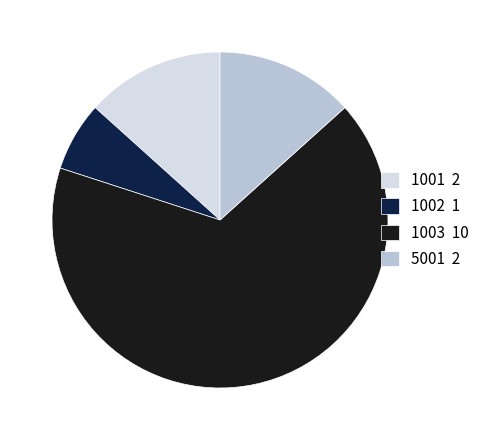

True or false: 1001 accounts for 1% of the total.

False